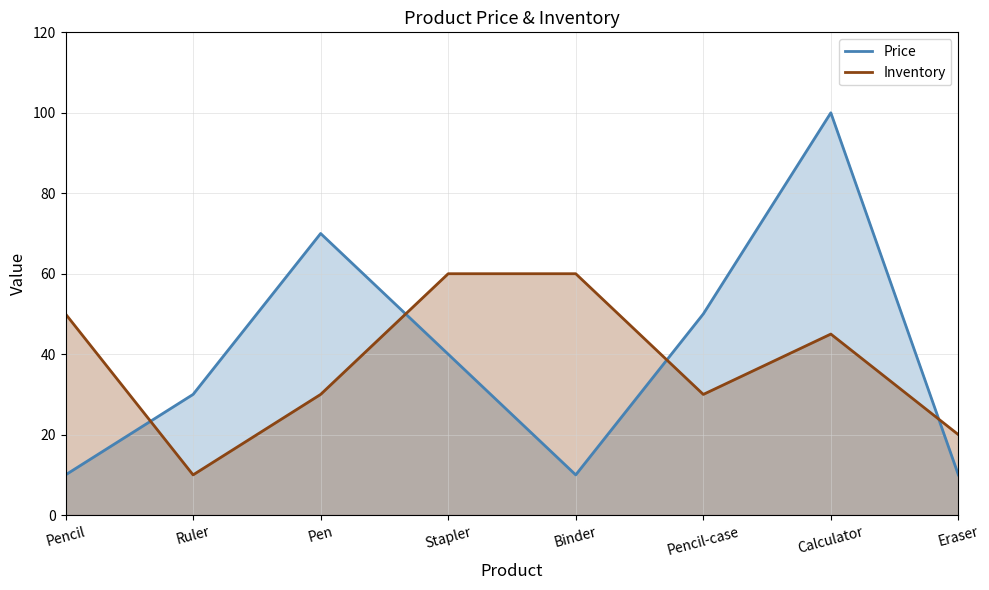

At which category is the sum across all series the highest?

Calculator